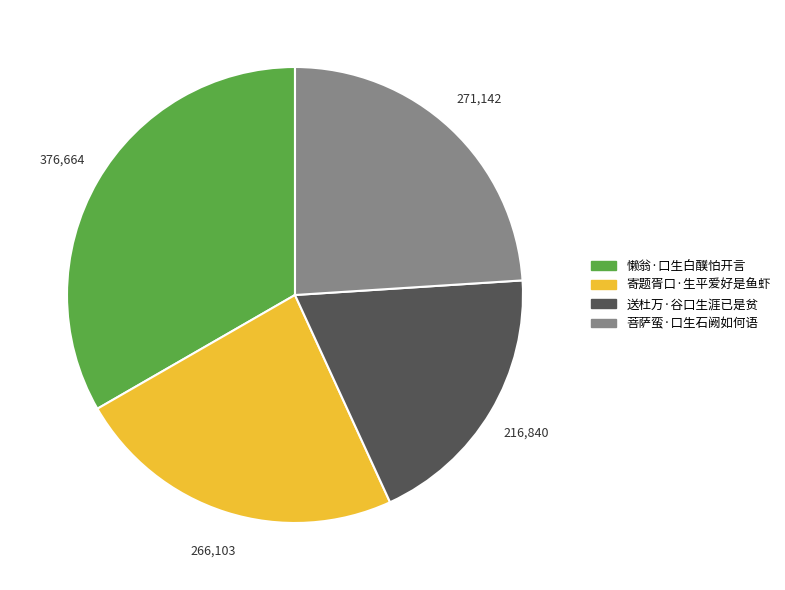

Combined, do 送杜万·谷口生涯已是贫 and 菩萨蛮·口生石阙如何语 account for over 50%?

No